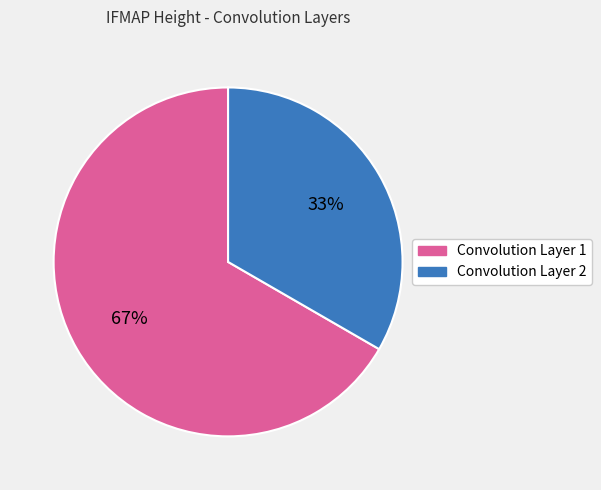

Is there a majority slice in this chart?

Yes